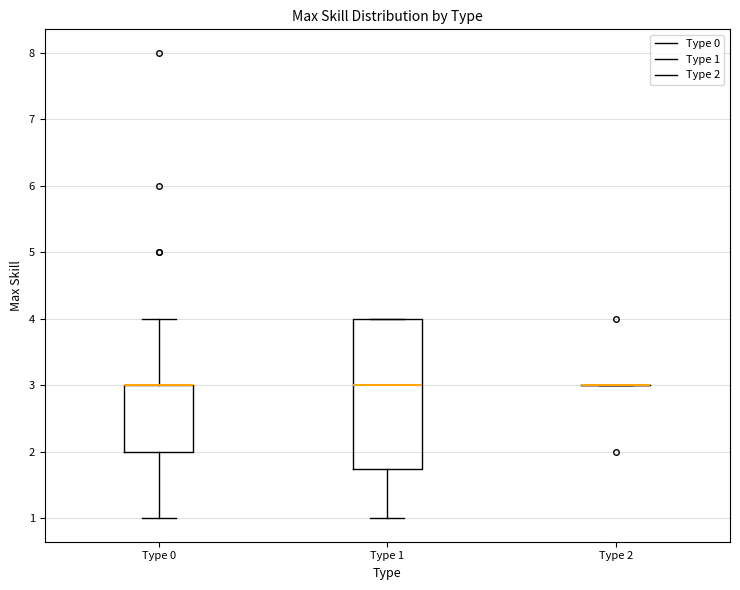

Reading left to right, transcribe this box plot: for each box, give where its median line is, the range the box spans, and where its two whiskers end, as read against the y-axis. The values are not printed on the chart, so give them approximately, as read against the axis.

Type 0: median 3.0 (drawn on the box's upper edge), box 2.0 to 3.0, whiskers 1.0 to 4.0
Type 1: median 3.0, box 1.8 to 4.0, whiskers 1.0 to 4.0
Type 2: box collapsed to a line at 3.0, whiskers 3.0 to 3.0